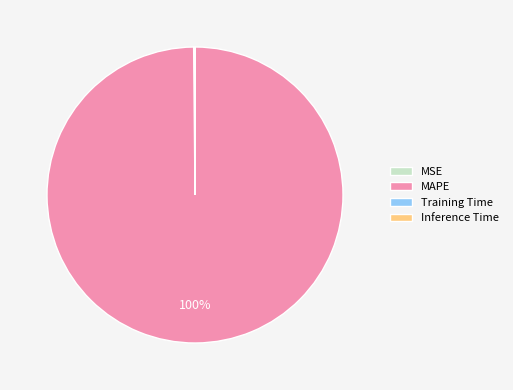

True or false: MAPE accounts for 100% of the total.

True